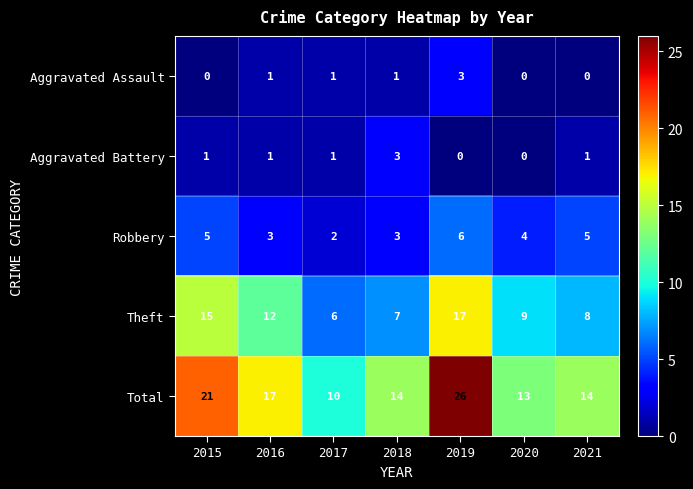

Is the value of Aggravated Assault at 2020 greater than the value of Theft at 2016?

No